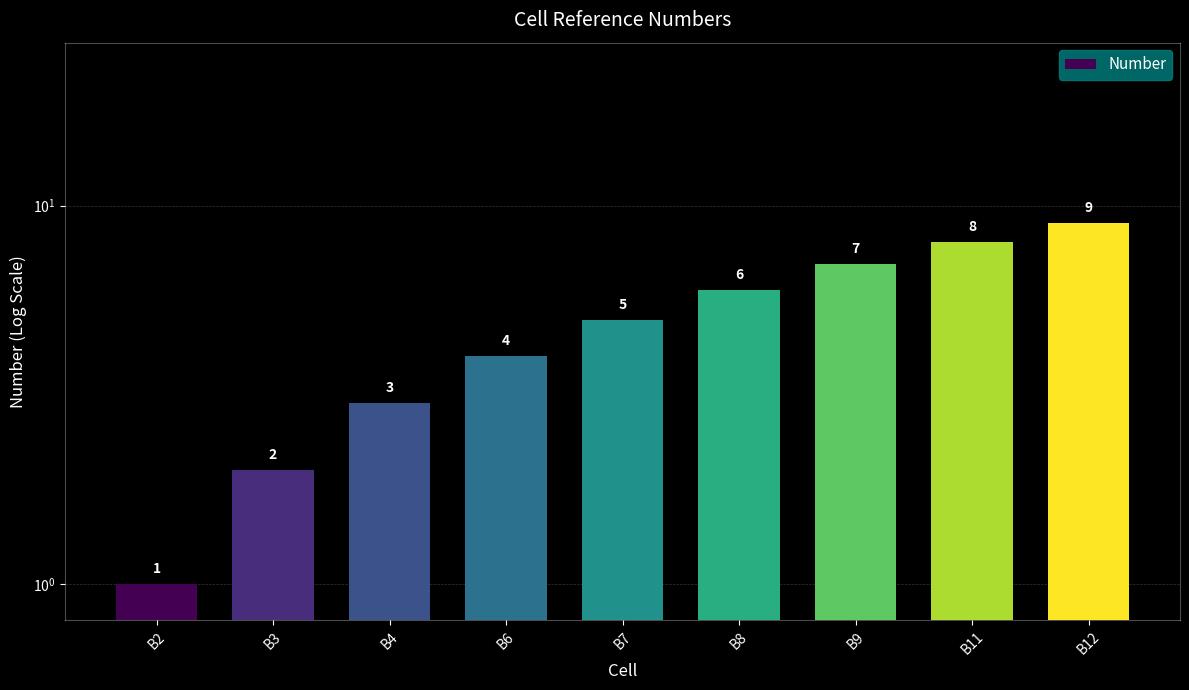

Between B8 and B7, which is larger?

B8